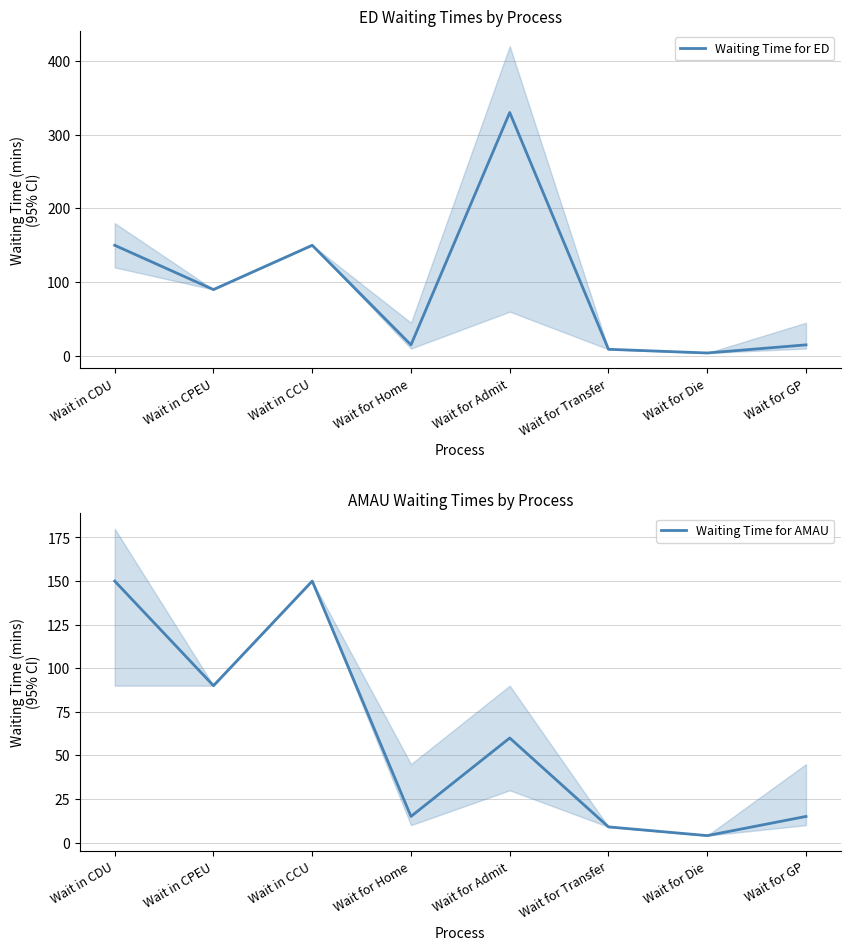

Read the Waiting Time for ED value at Wait in CPEU.

90